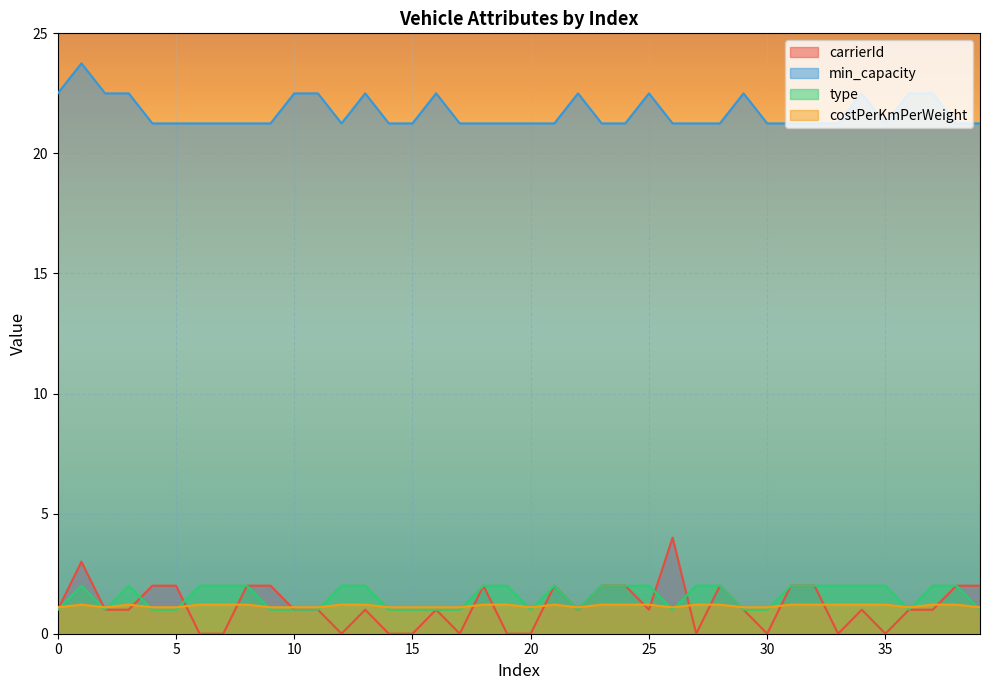

What is the maximum value shown in the chart?

23.8